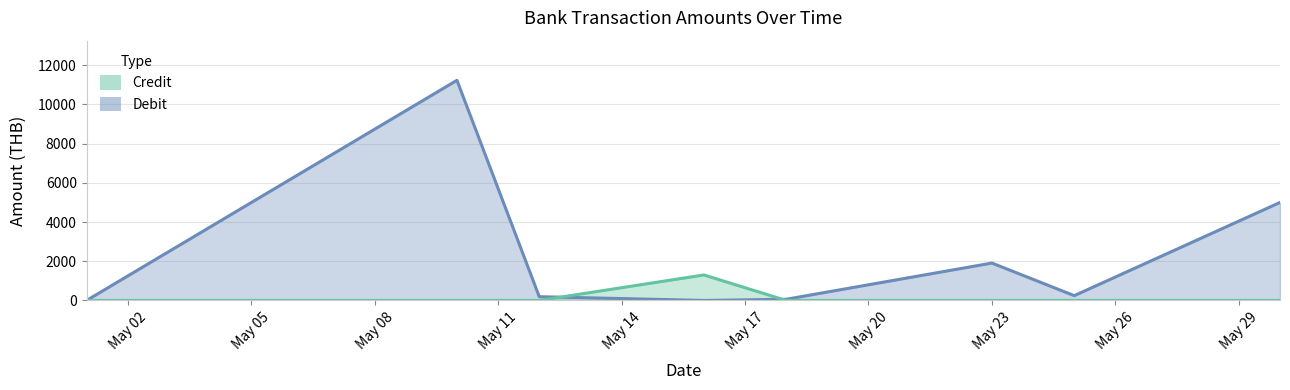

At 2025-05-10, list the series in order from smallest to largest.

Credit, Debit